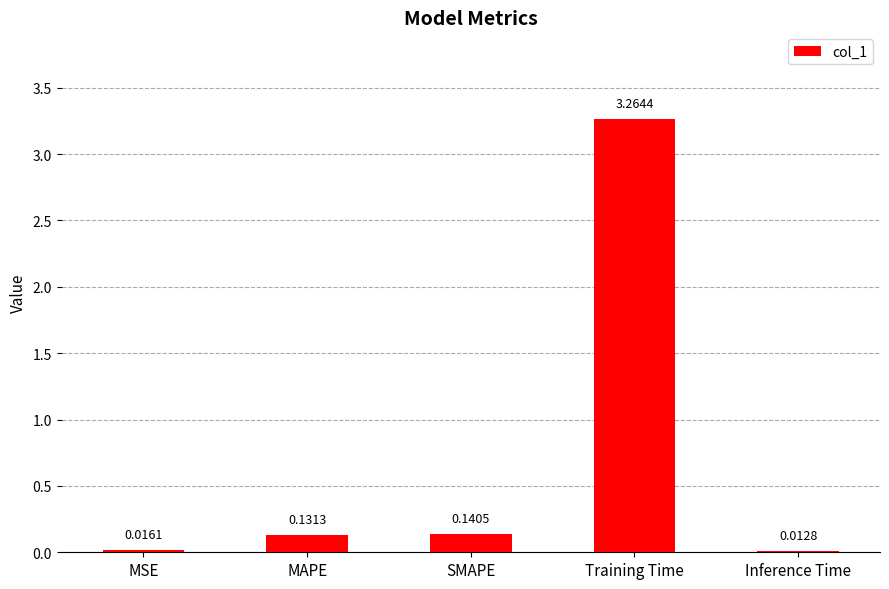

Rank the categories by value from highest to lowest.

Training Time, SMAPE, MAPE, MSE, Inference Time